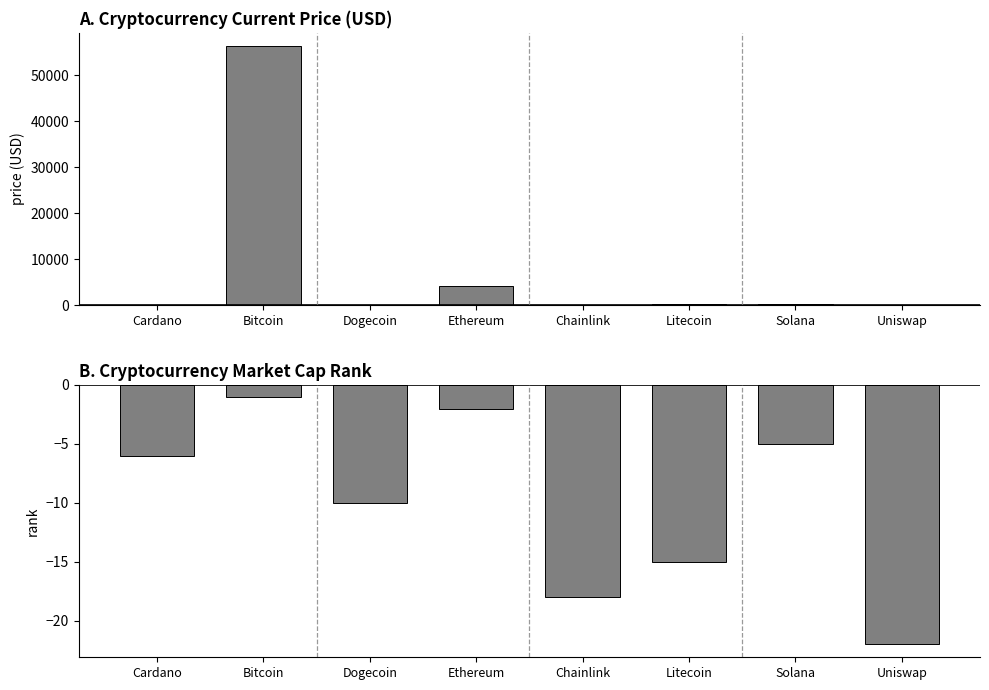

What is the difference between the maximum and minimum values in the current_price series?

56419.8